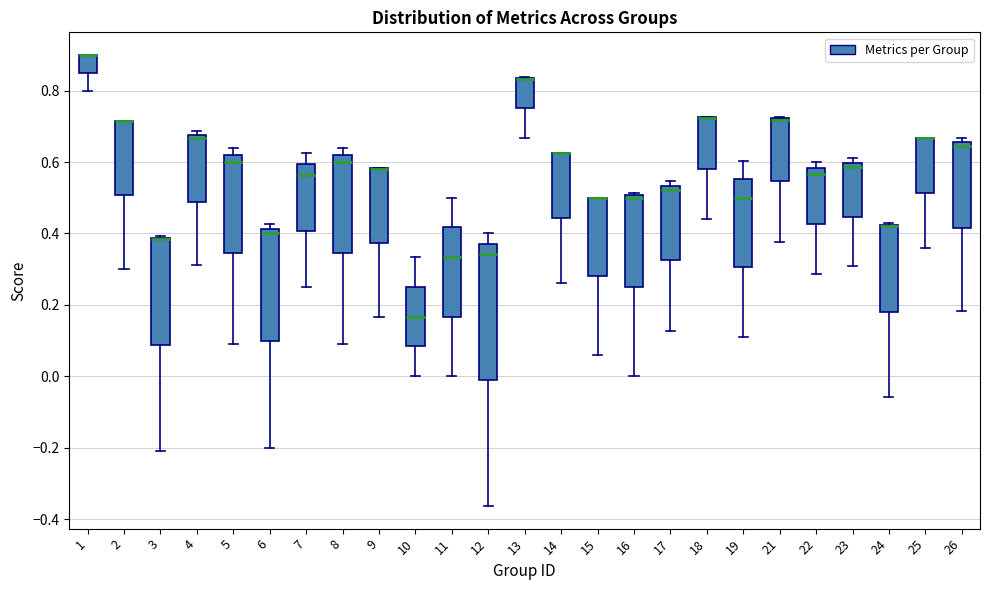

Which box is the tallest, from its lower edge to its upper edge?

12